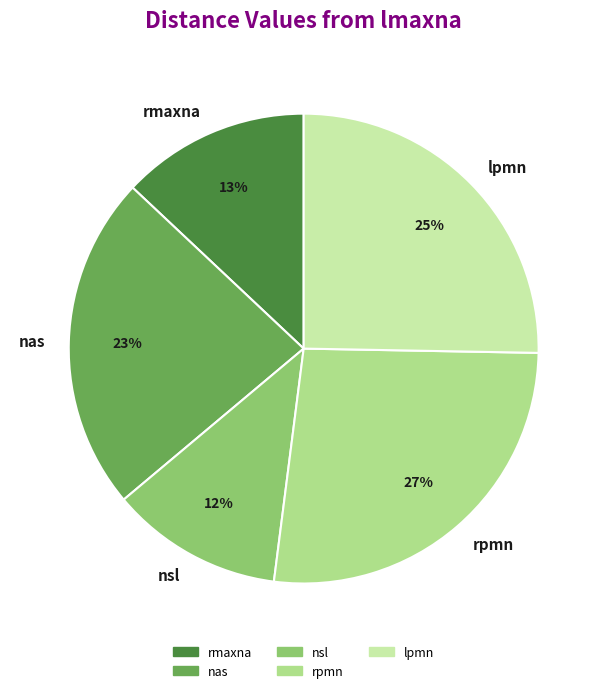

Which slice is the largest?

rpmn